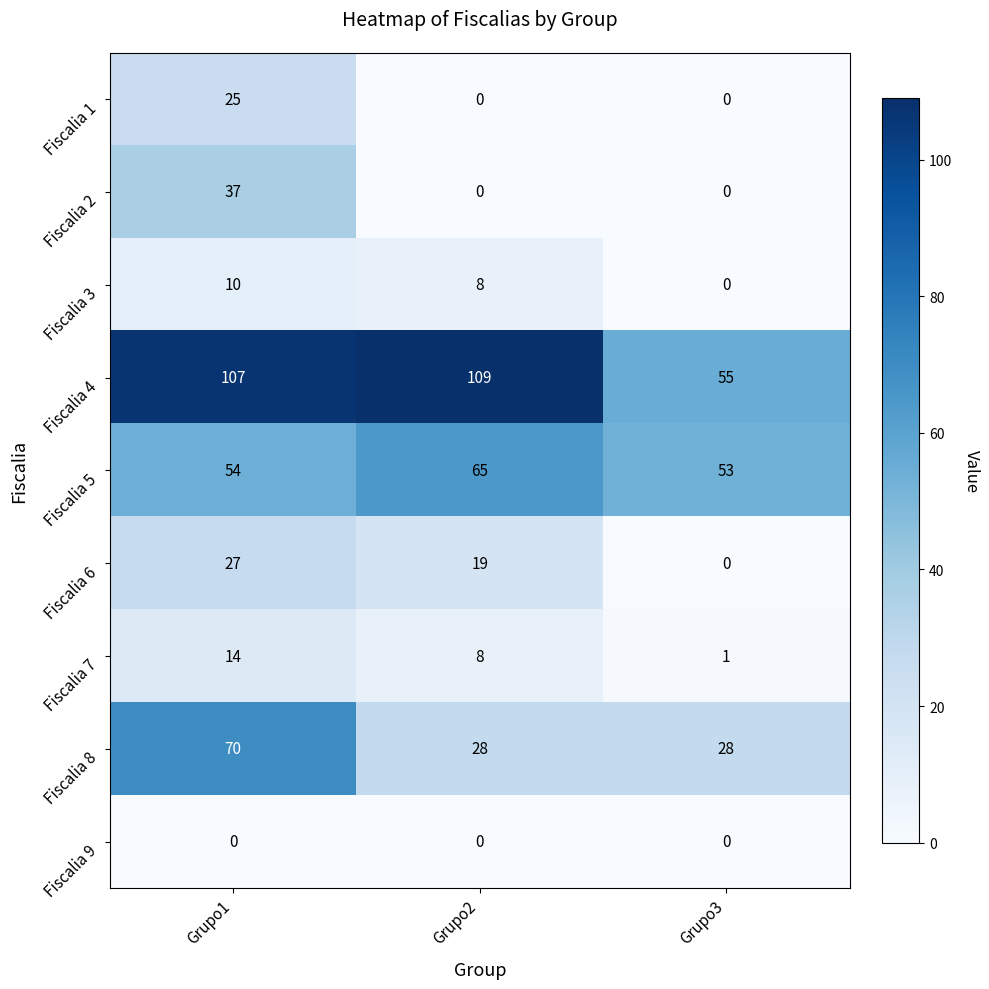

Count the number of data series in this chart.

9